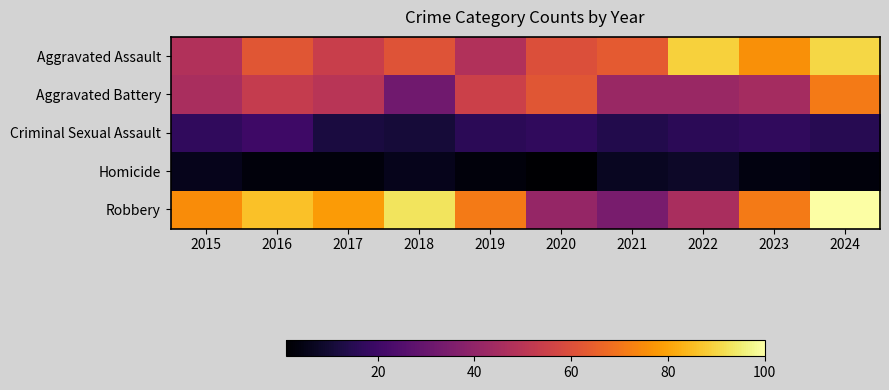

Reading left to right, transcribe all the data shown in this chart.

Aggravated Assault: 2015=48	2016=62	2017=54	2018=61	2019=48	2020=60	2021=63	2022=89	2023=76	2024=90
Aggravated Battery: 2015=46	2016=53	2017=50	2018=32	2019=55	2020=62	2021=42	2022=42	2023=45	2024=71
Criminal Sexual Assault: 2015=17	2016=20	2017=12	2018=11	2019=16	2020=17	2021=14	2022=16	2023=17	2024=15
Homicide: 2015=6	2016=3	2017=3	2018=6	2019=3	2020=1	2021=7	2022=8	2023=4	2024=3
Robbery: 2015=75	2016=86	2017=78	2018=93	2019=71	2020=41	2021=34	2022=46	2023=71	2024=100